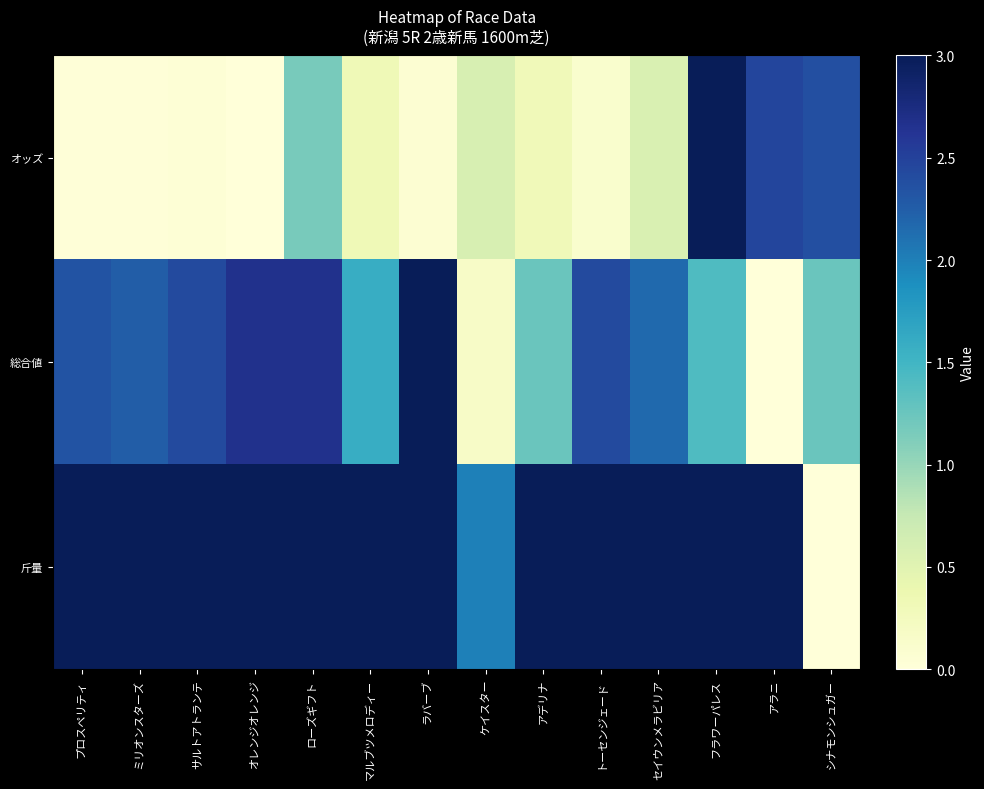

List the series in order of their peak value, highest first.

オッズ, 総合値, 斤量